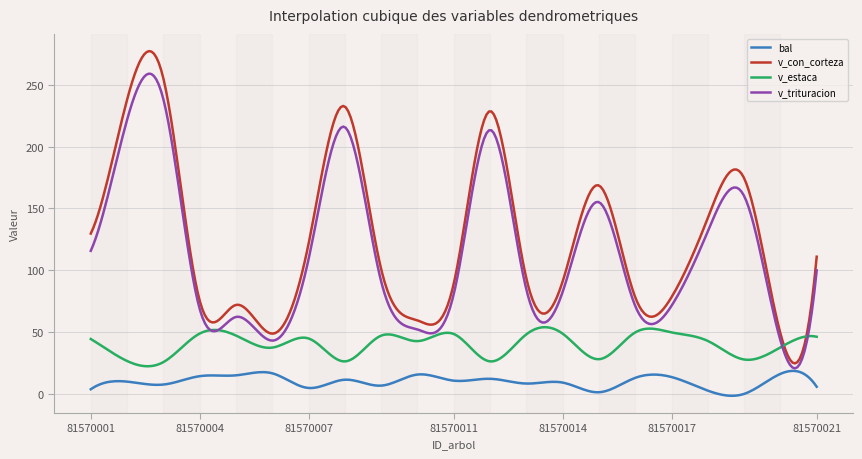

What is the minimum value for v_trituracion?

20.6